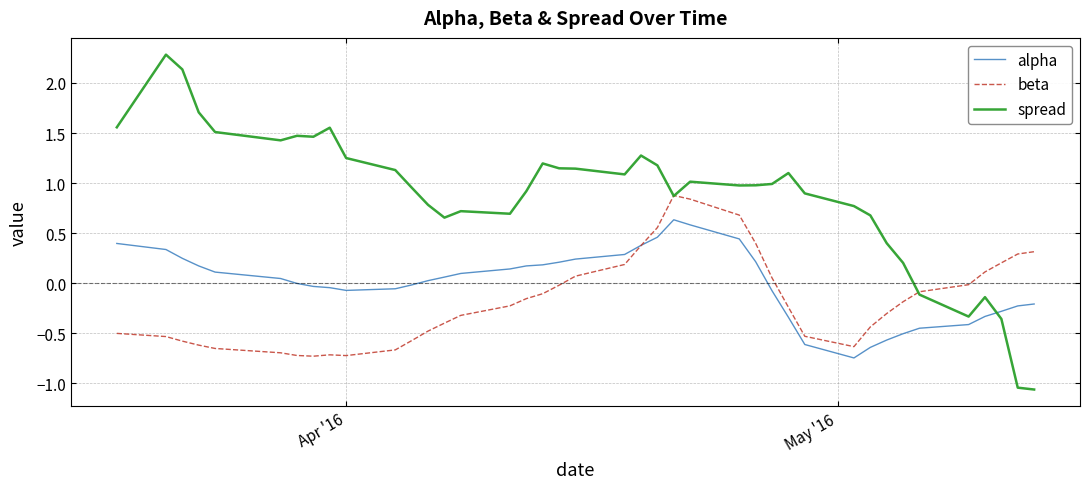

Does the chart have visible grid lines?

Yes